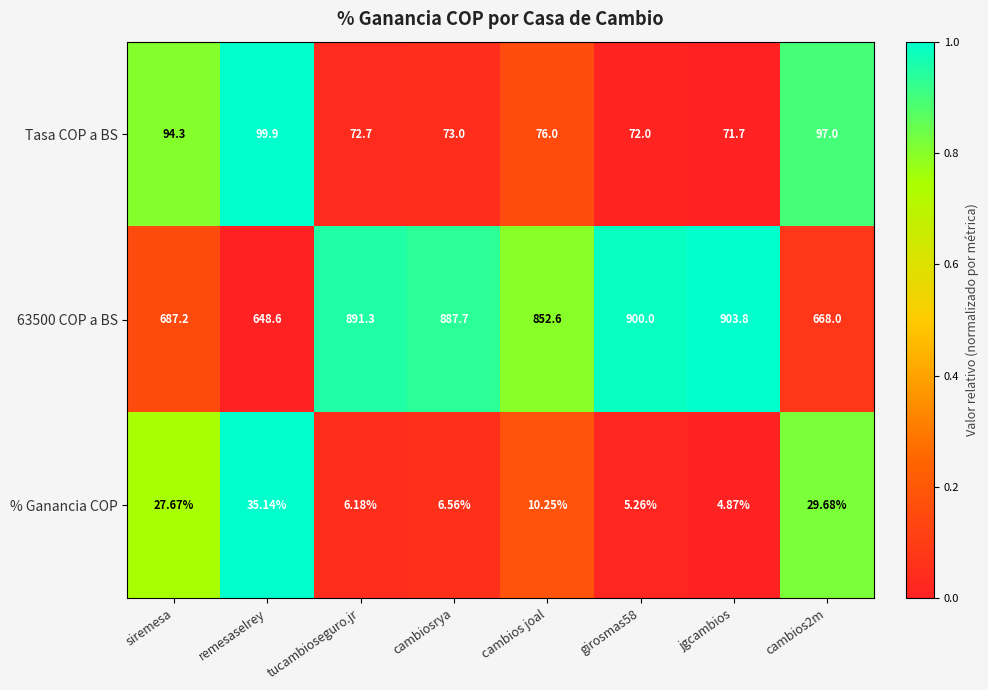

At which category is the sum across all series the highest?

jgcambios